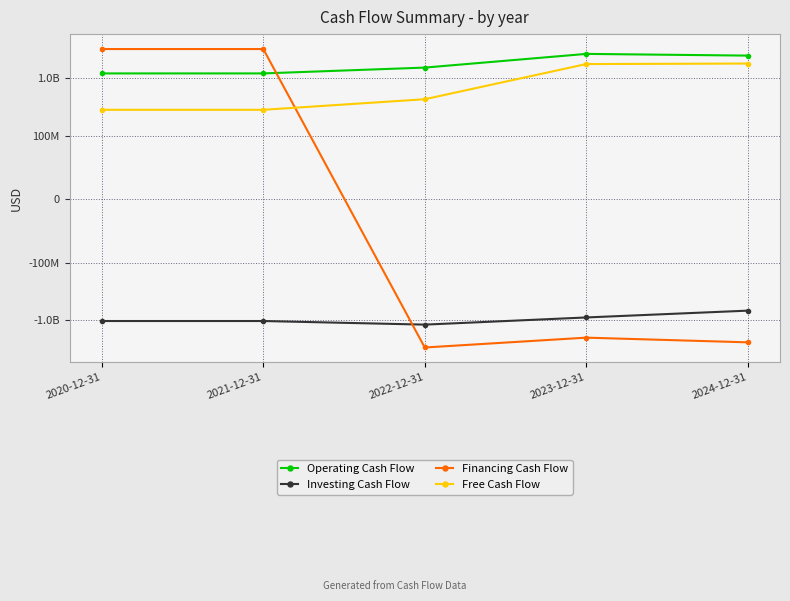

What is the label of the 1st point from the right?

2024-12-31